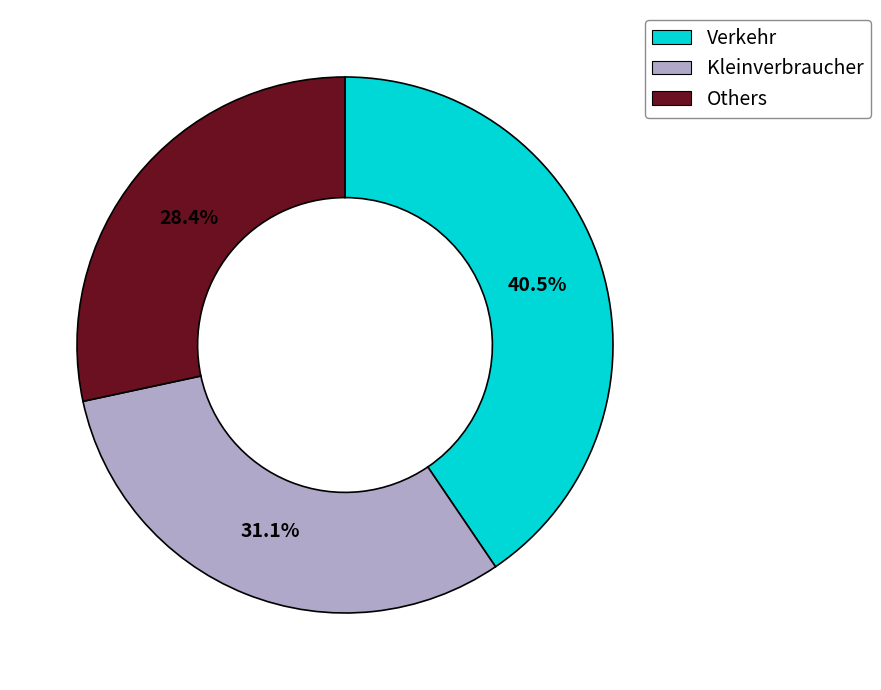

Approximately how many times larger is the value at Verkehr compared to Others?

1.4